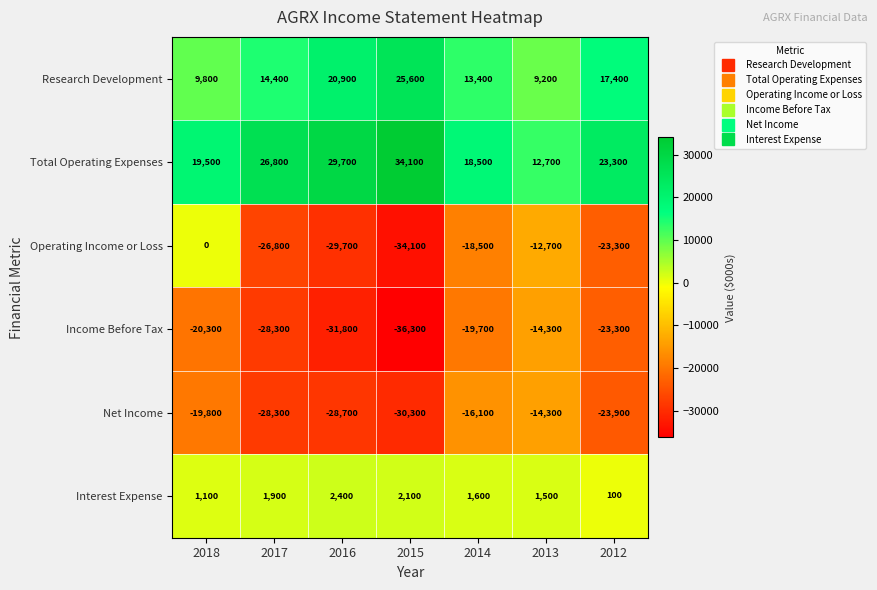

At which category is the sum across all series the highest?

2018